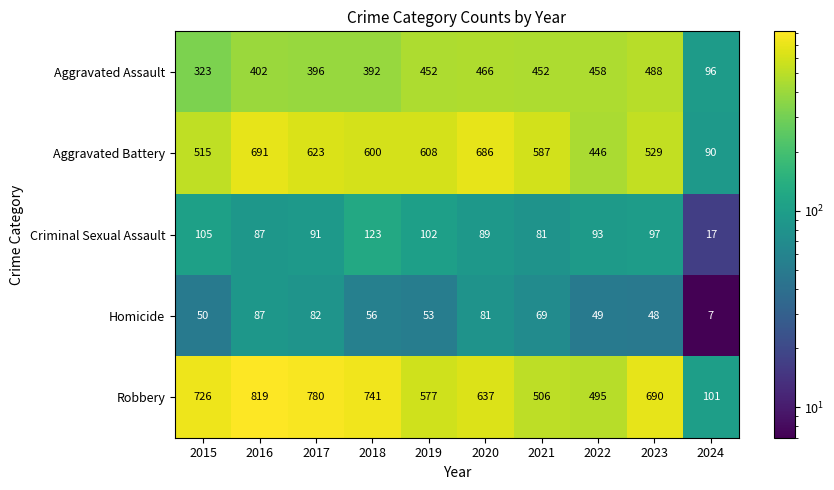

Is it true that Homicide equals 21 at 2022?

False